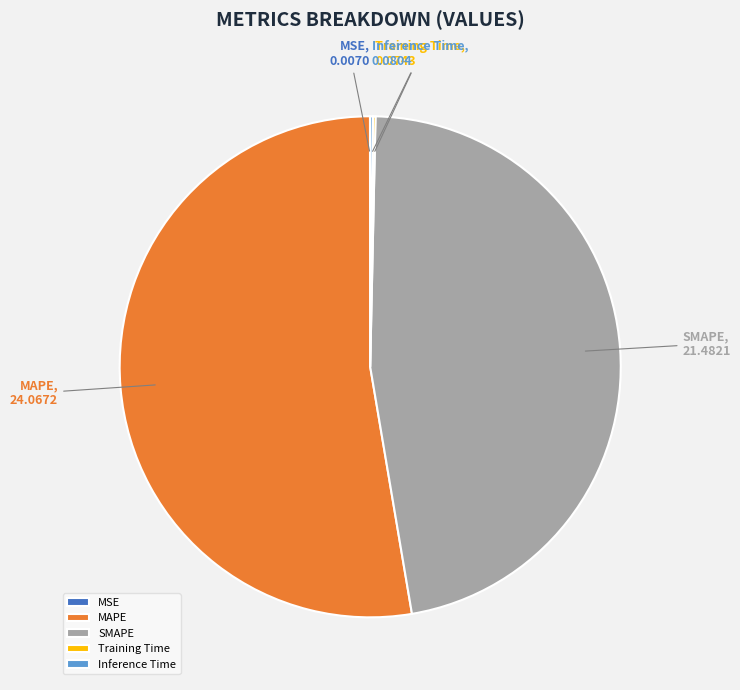

True or false: SMAPE accounts for 57% of the total.

False